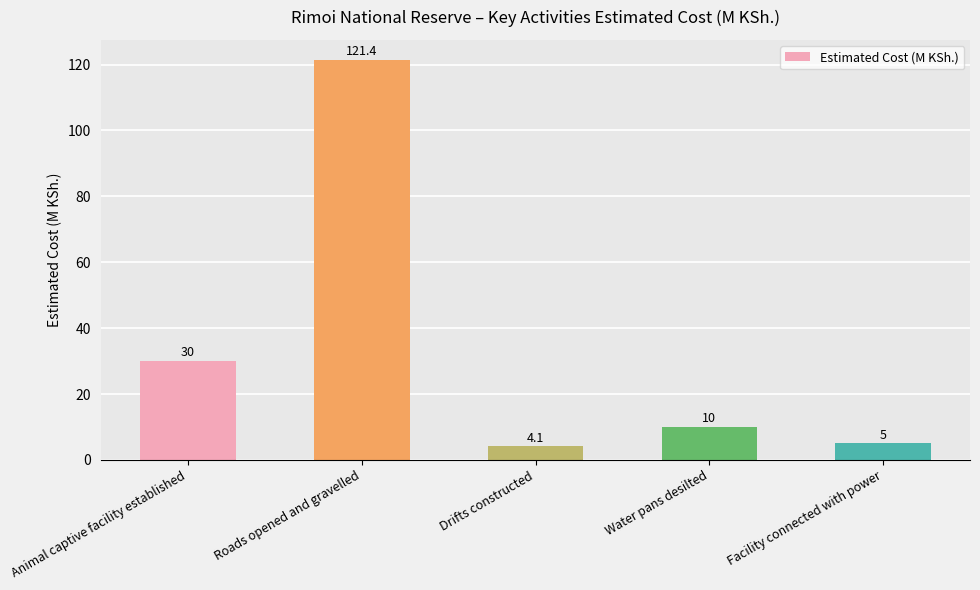

How many series are shown in this chart?

1